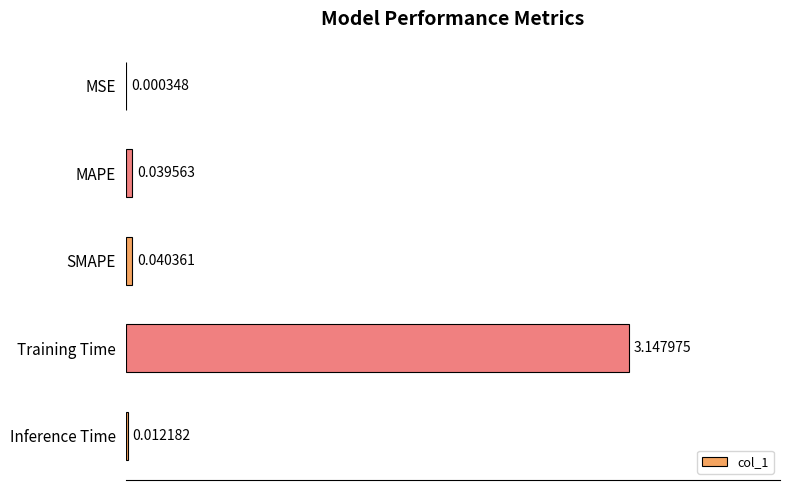

How many data points does each series have?

5